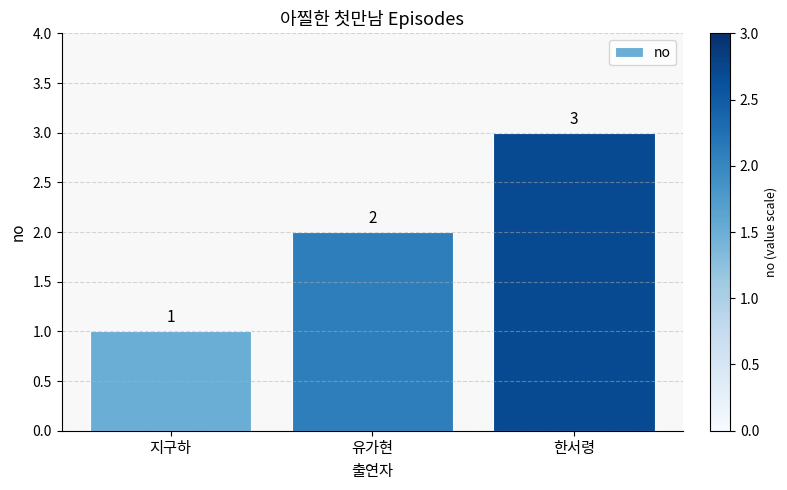

What is the average value?

2